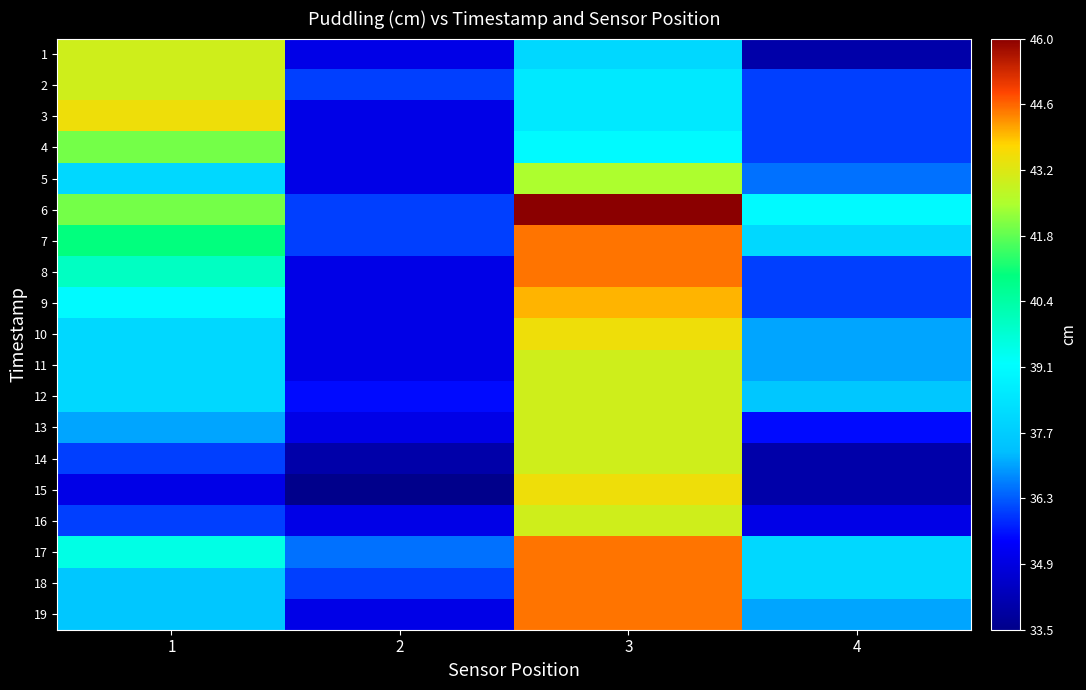

At which category is the sum across all series the highest?

3